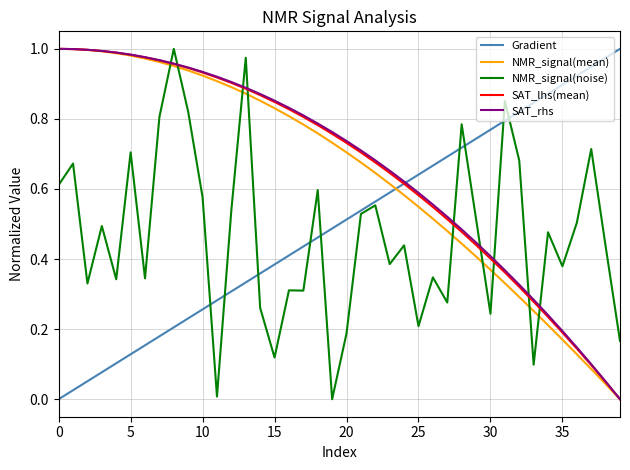

True or false: NMR_signal(mean) and NMR_signal(noise) cross at least once.

True